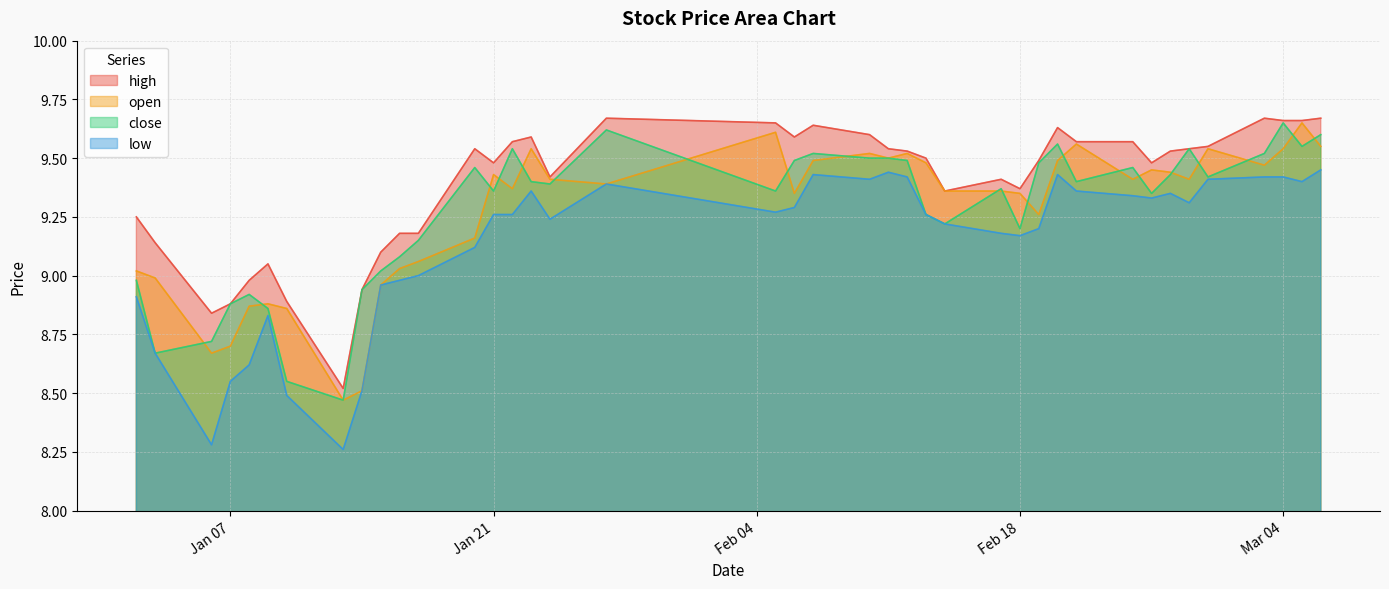

True or false: low and high cross at least once.

False